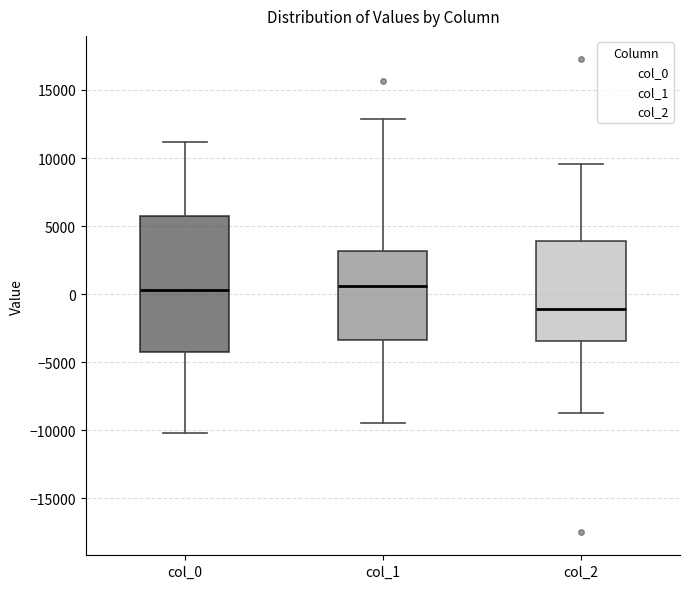

Comparing the boxes themselves (not the whiskers), which one is the tallest?

col_0